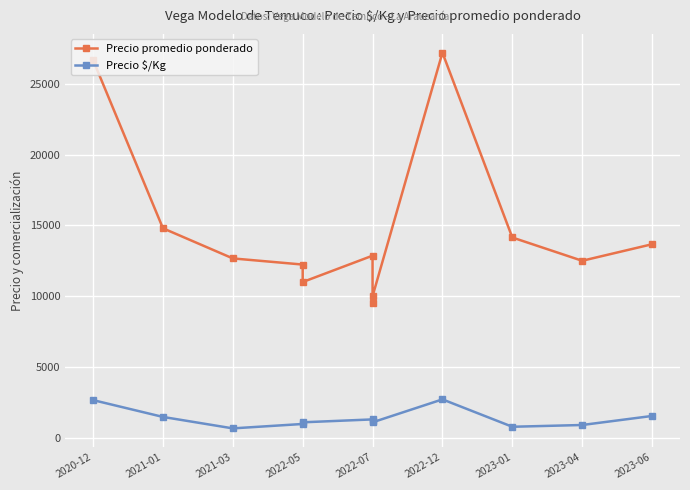

What is the average value of the Precio promedio ponderado series?

14768.0